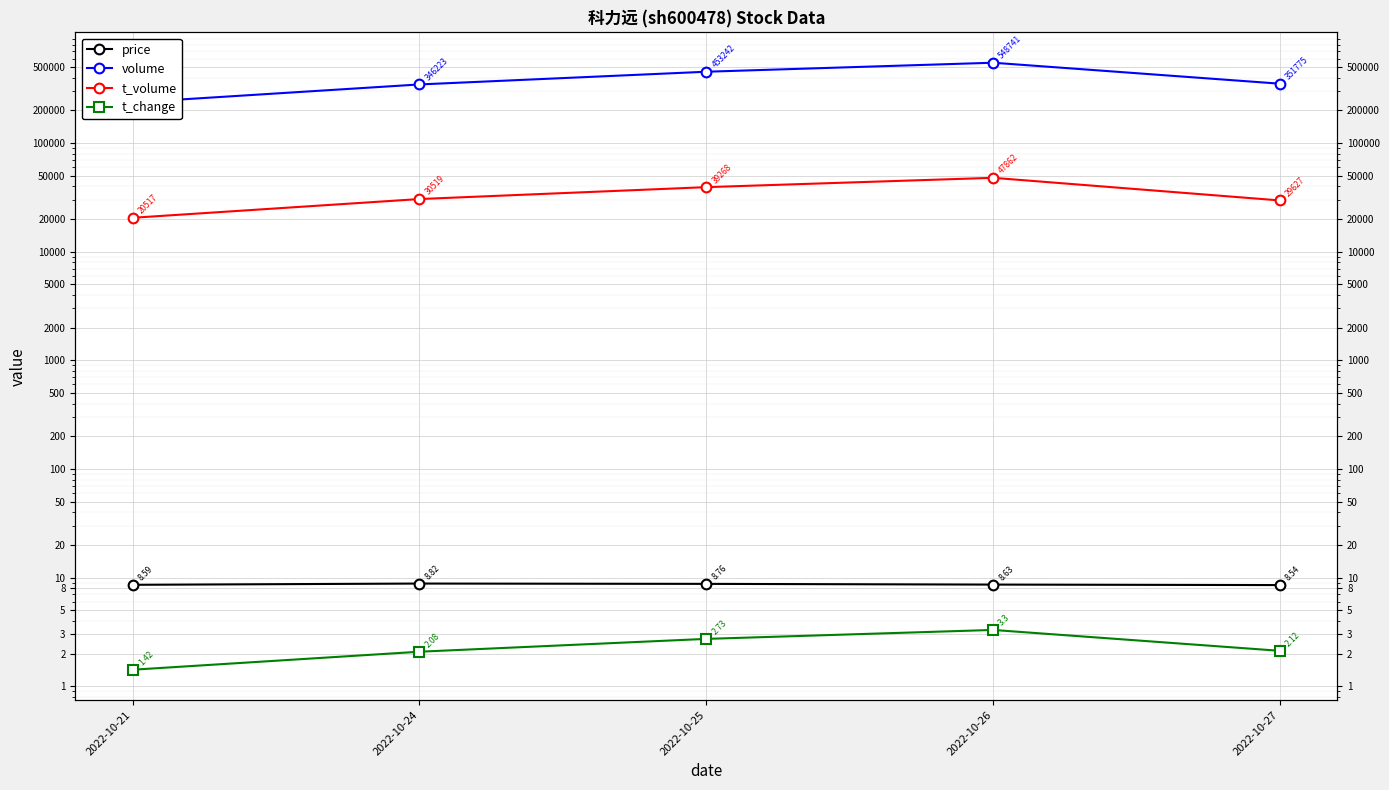

Where is volume nearest to the value 392466?

2022-10-27